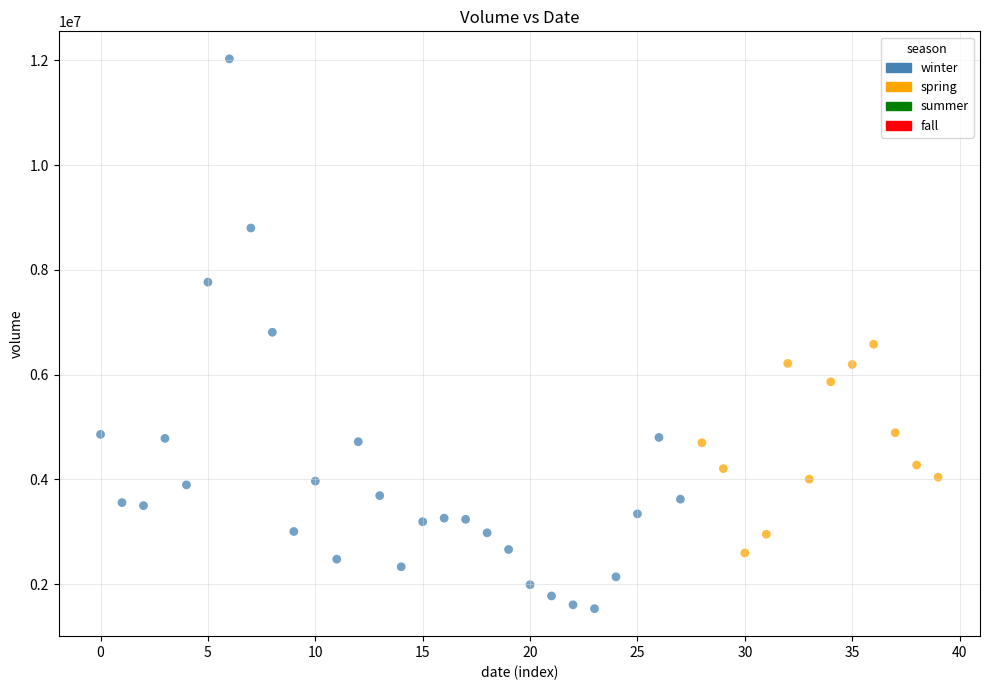

Which series reaches the minimum Y coordinate?

winter